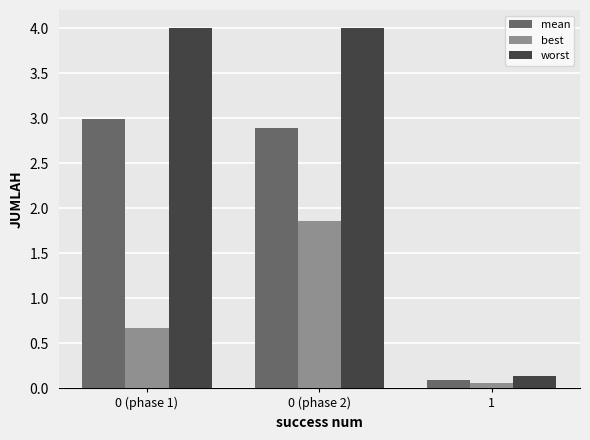

What are all the series names shown in the legend?

mean, best, worst